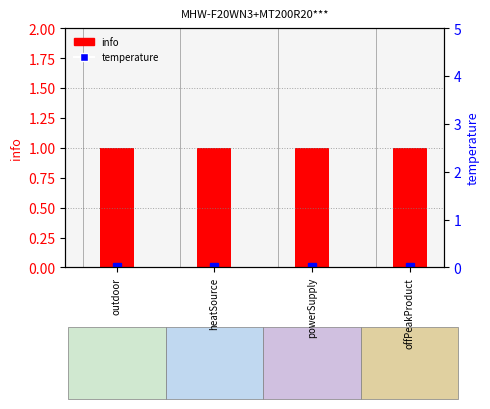

Reading left to right, extract all data points from this chart.

info: 1	1	1	1
temperature: 0	0	0	0